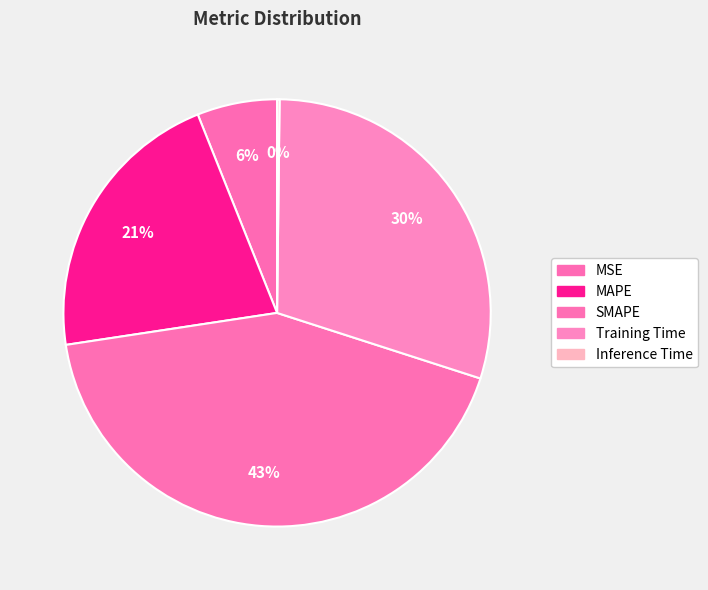

How many segments does this pie chart have?

5